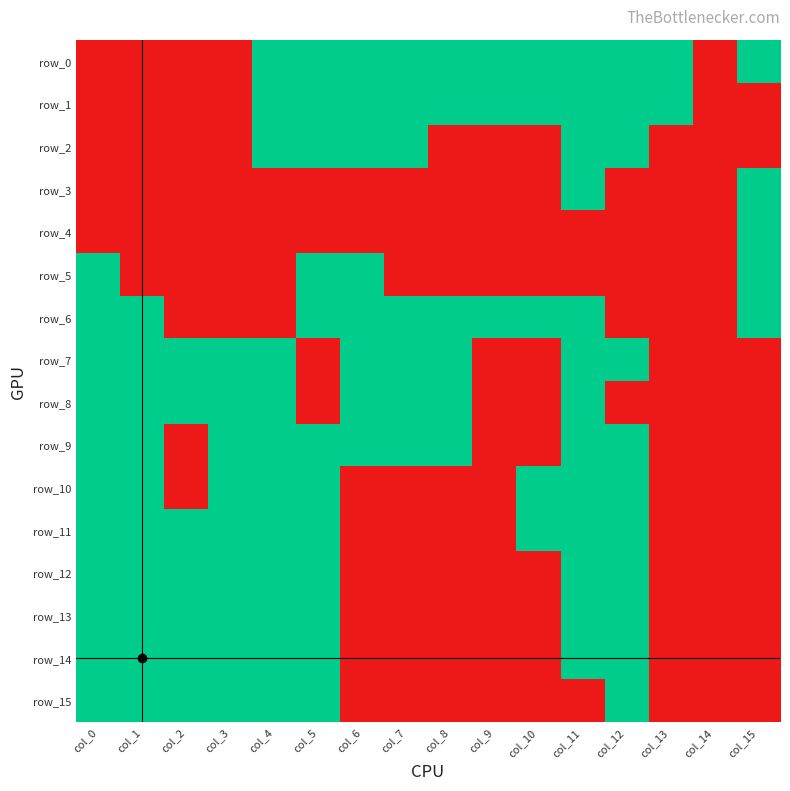

Rank the series at col_8 from highest to lowest value.

row_0, row_1, row_6, row_7, row_8, row_9, row_2, row_3, row_4, row_5, row_10, row_11, row_12, row_13, row_14, row_15